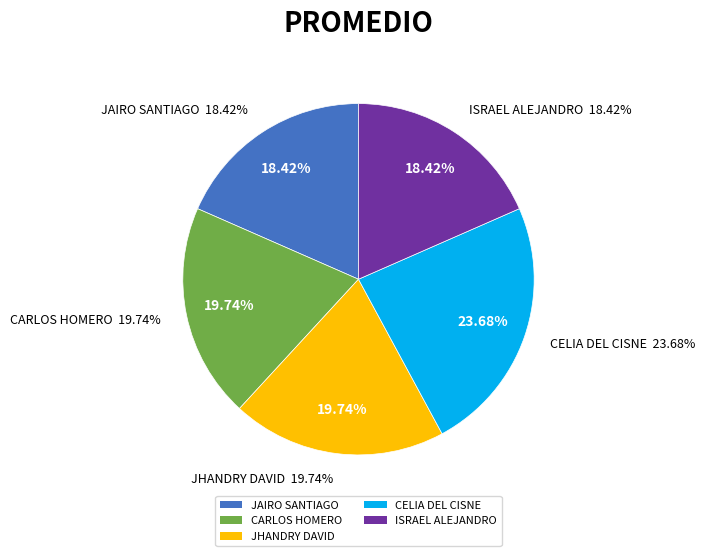

Which slice is the largest?

CELIA DEL CISNE